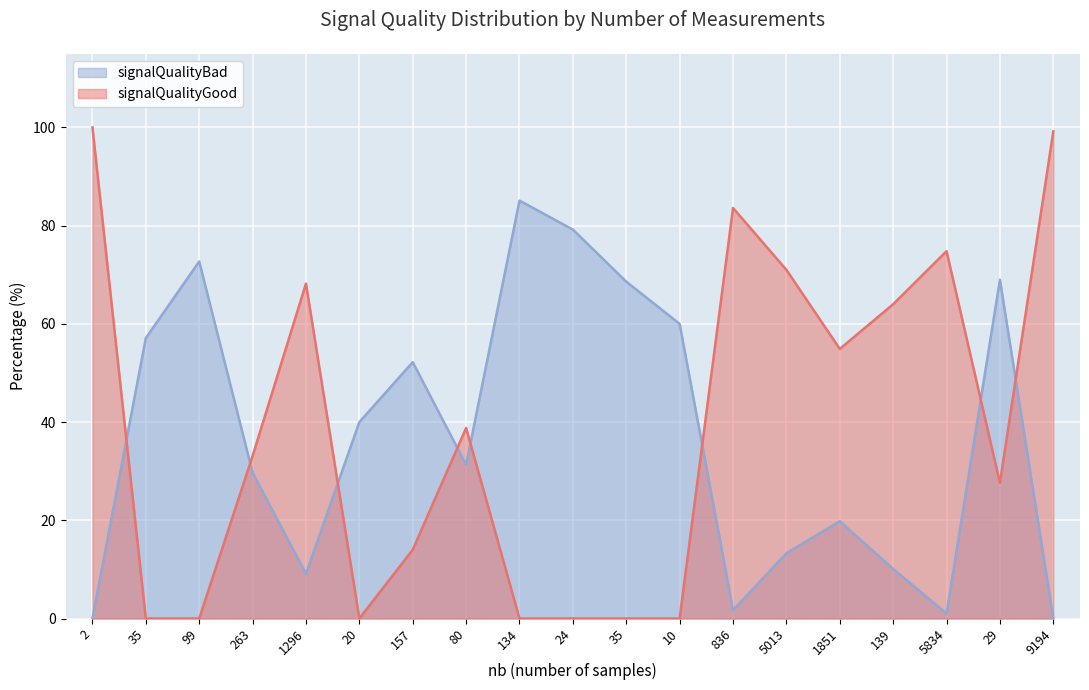

The value of signalQualityGood at 836 is 83.6. True or false?

True